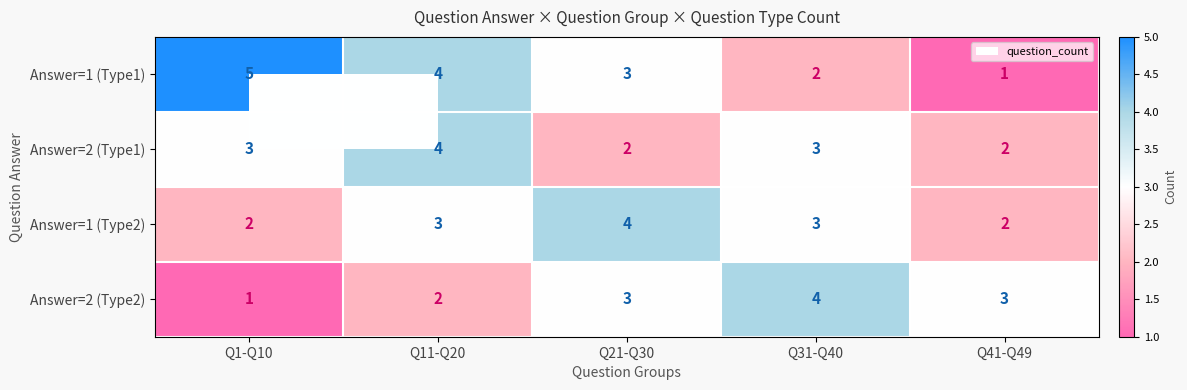

The Answer=2 (Type1) series shows 1 at Q41-Q49. True or false?

False